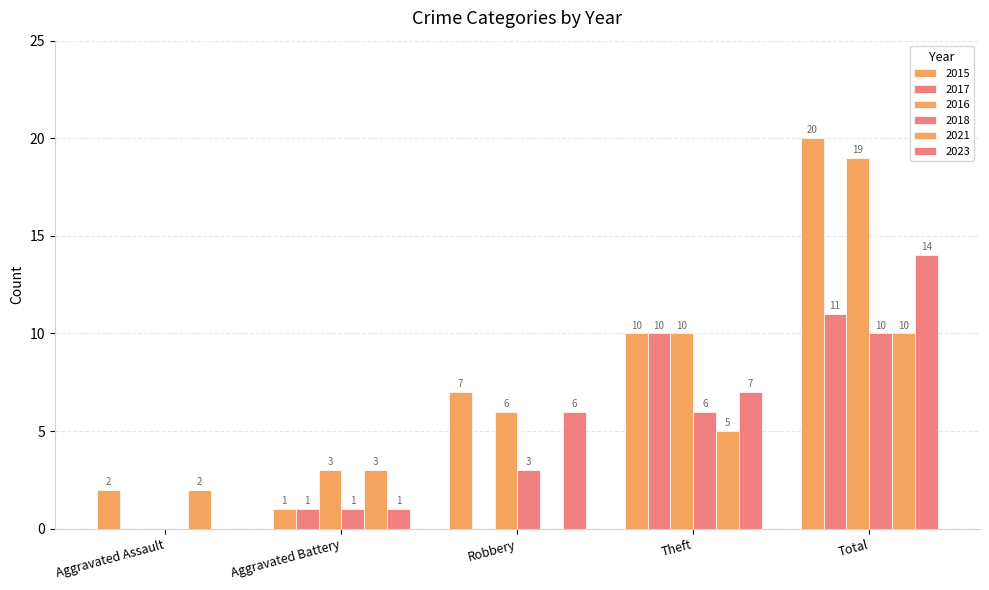

Does the chart contain stacked bars?

No